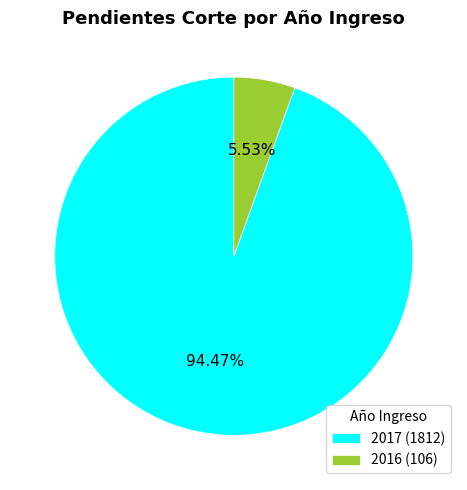

What percentage is NOT represented by 2017?

5.5%